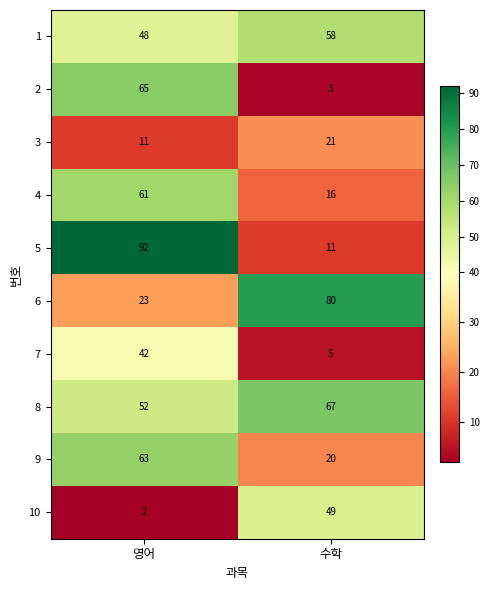

The value of 5 at 영어 is 92. True or false?

True